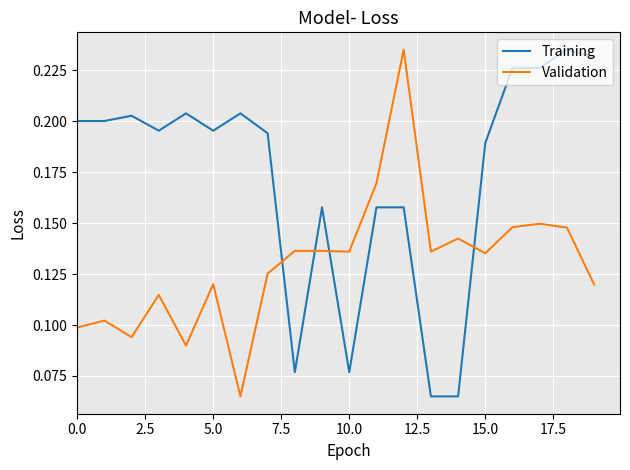

Is this an area chart (filled region under the line)?

No